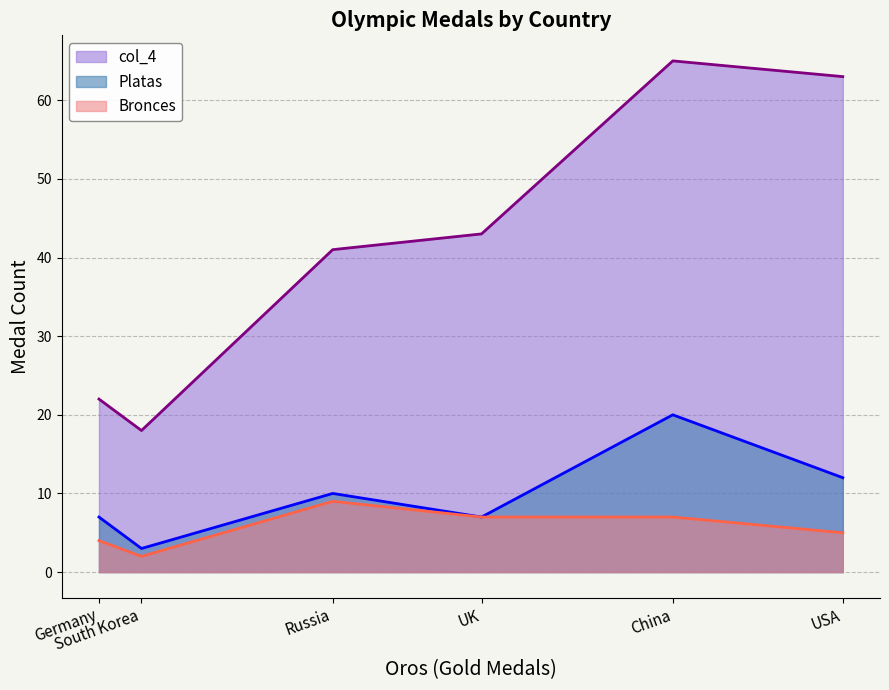

What is the smallest value displayed?

2